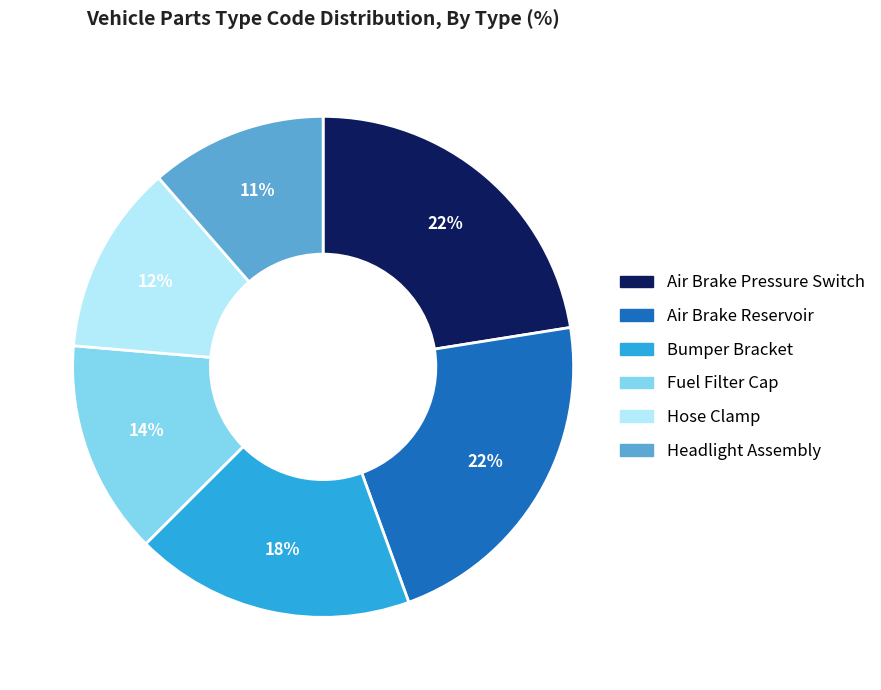

Combined, do Fuel Filter Cap and Hose Clamp account for over 50%?

No